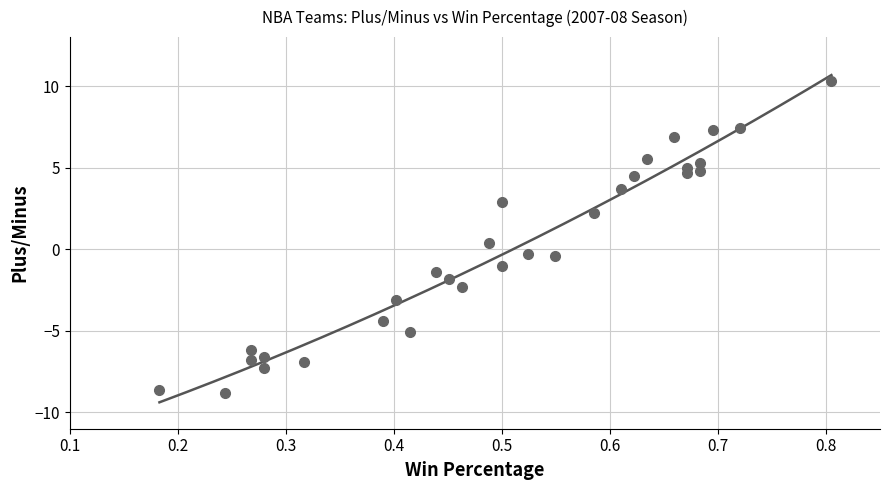

Is it true that the value at 0.4 is -4.1?

False